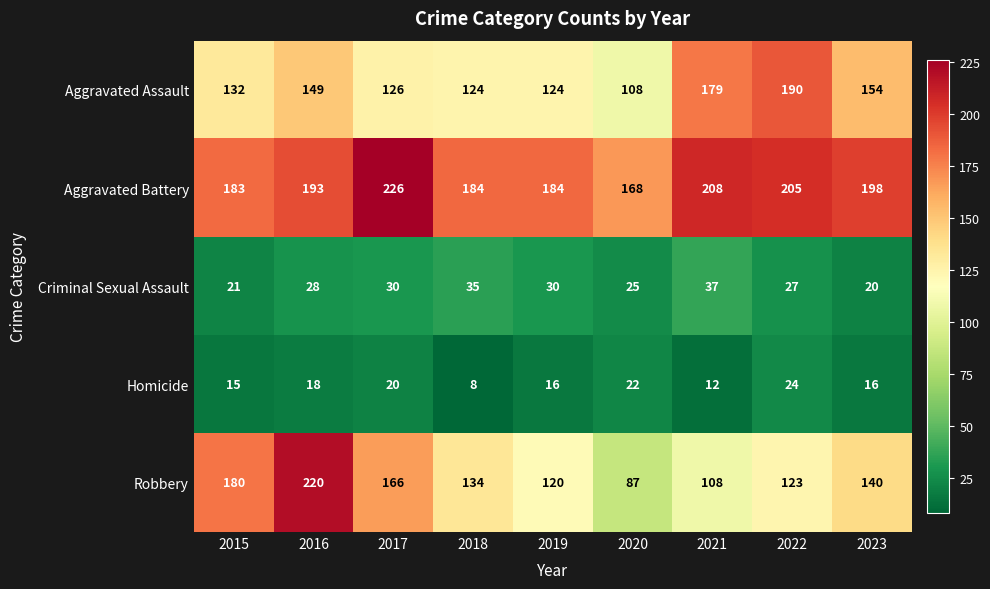

Which series has the largest total across all categories?

Aggravated Battery